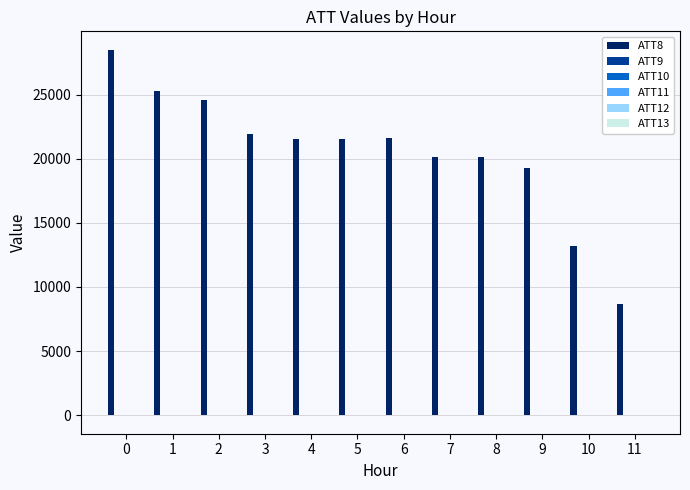

Is it true that ATT8 equals 28500.0 at 0?

True